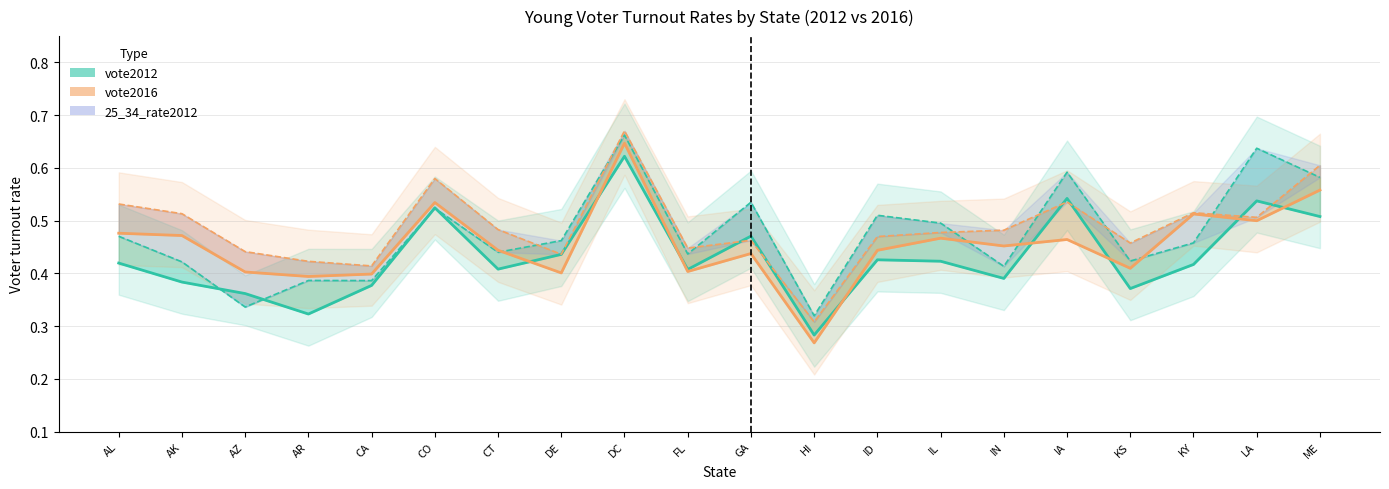

Where do 25_34_rate2016 and 25_34_rate2012 first cross each other?

CT and DE